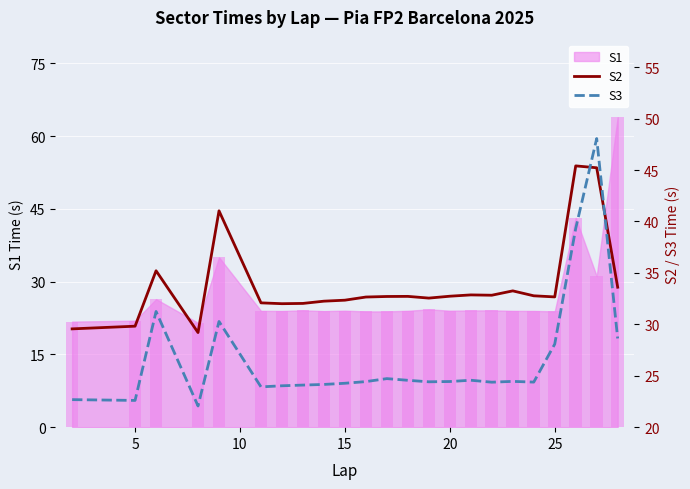

The value of S3 at 0 is 6.8. True or false?

False